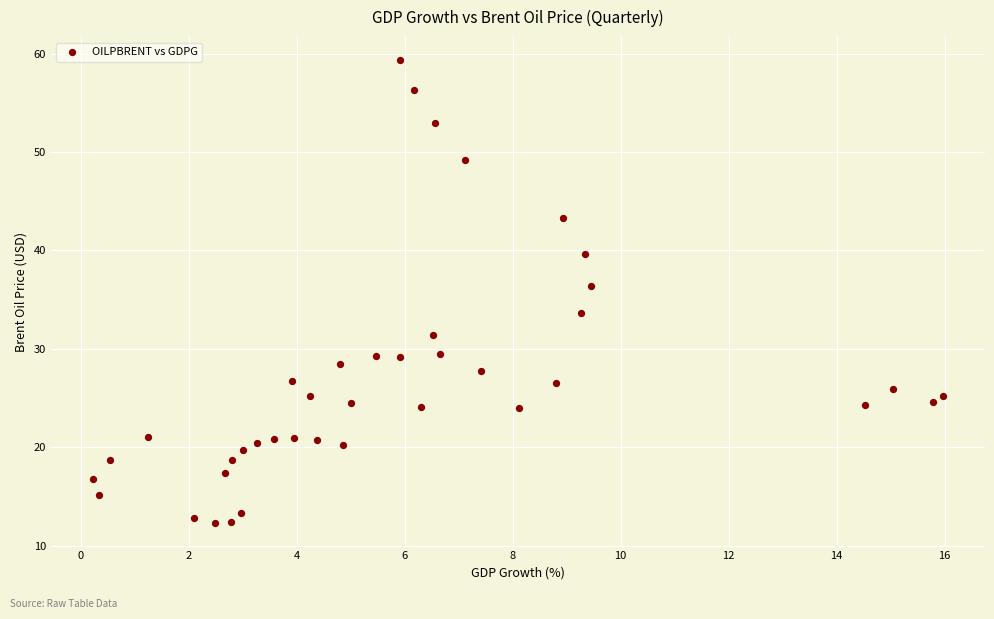

What is the range of Y values (max minus min)?

47.0